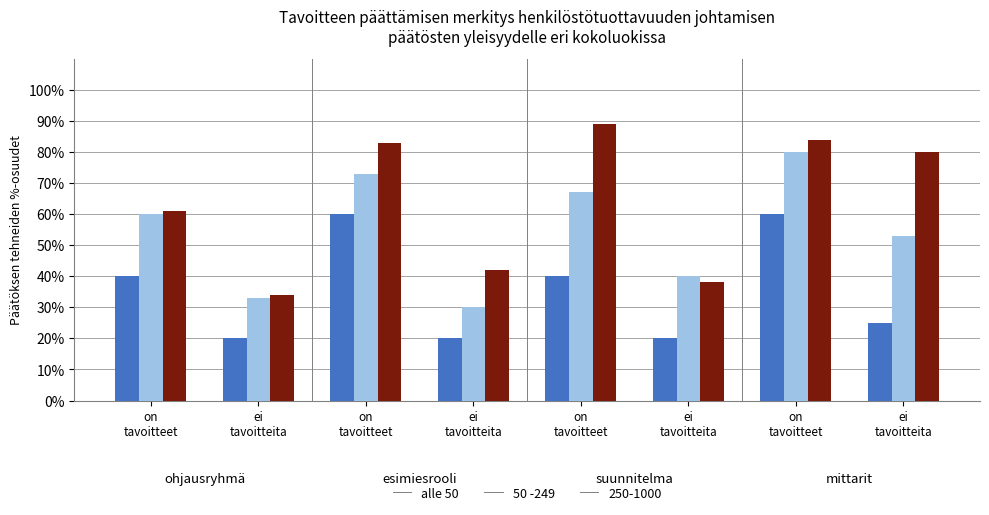

Which series has the largest total across all categories?

250-1000